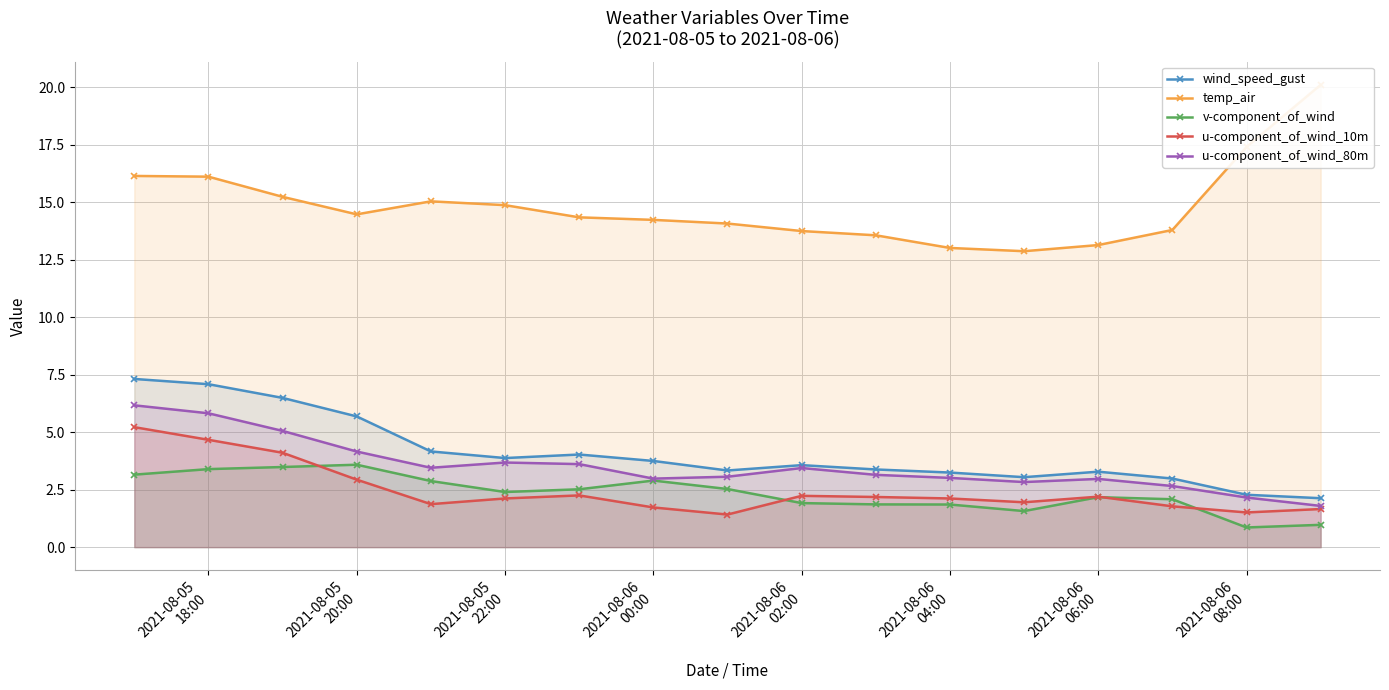

What is the smallest value displayed?

0.9